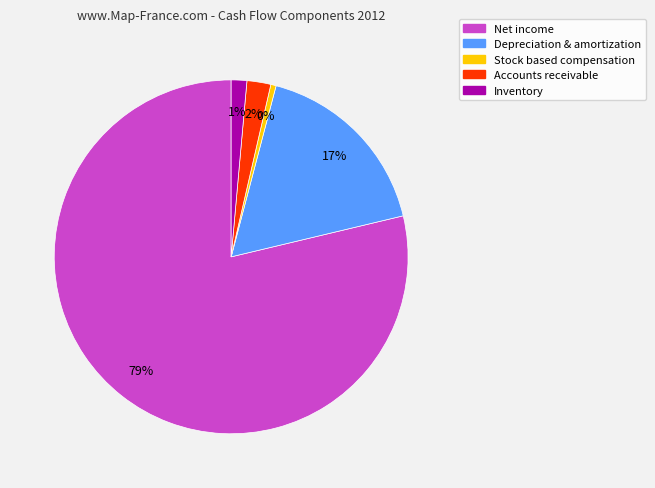

True or false: Stock based compensation accounts for 0% of the total.

True